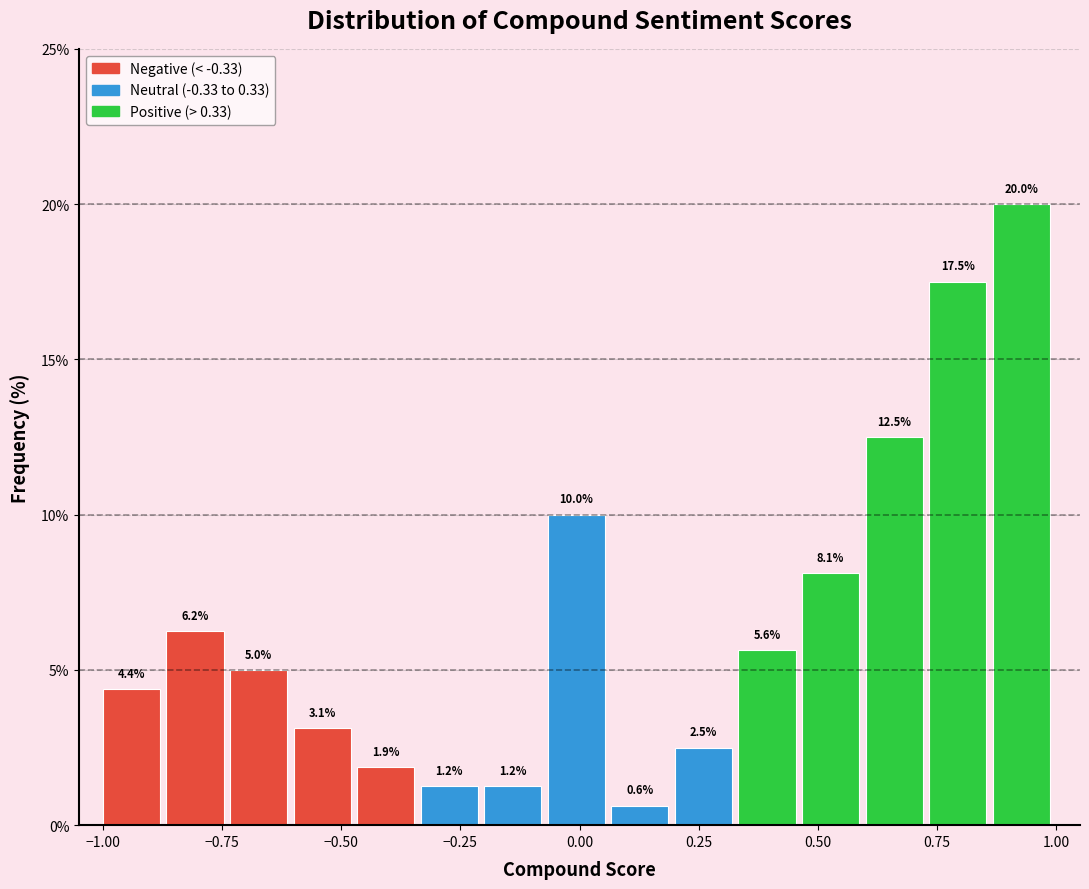

Read against the x-axis, roughly where is the centre of the tallest bar?

0.95